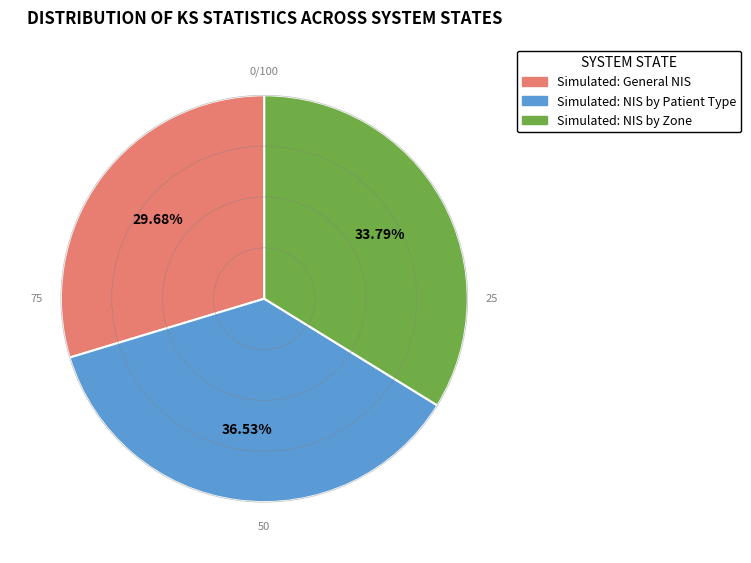

To the nearest percent, what is the difference between the largest and smallest slice percentages?

7%